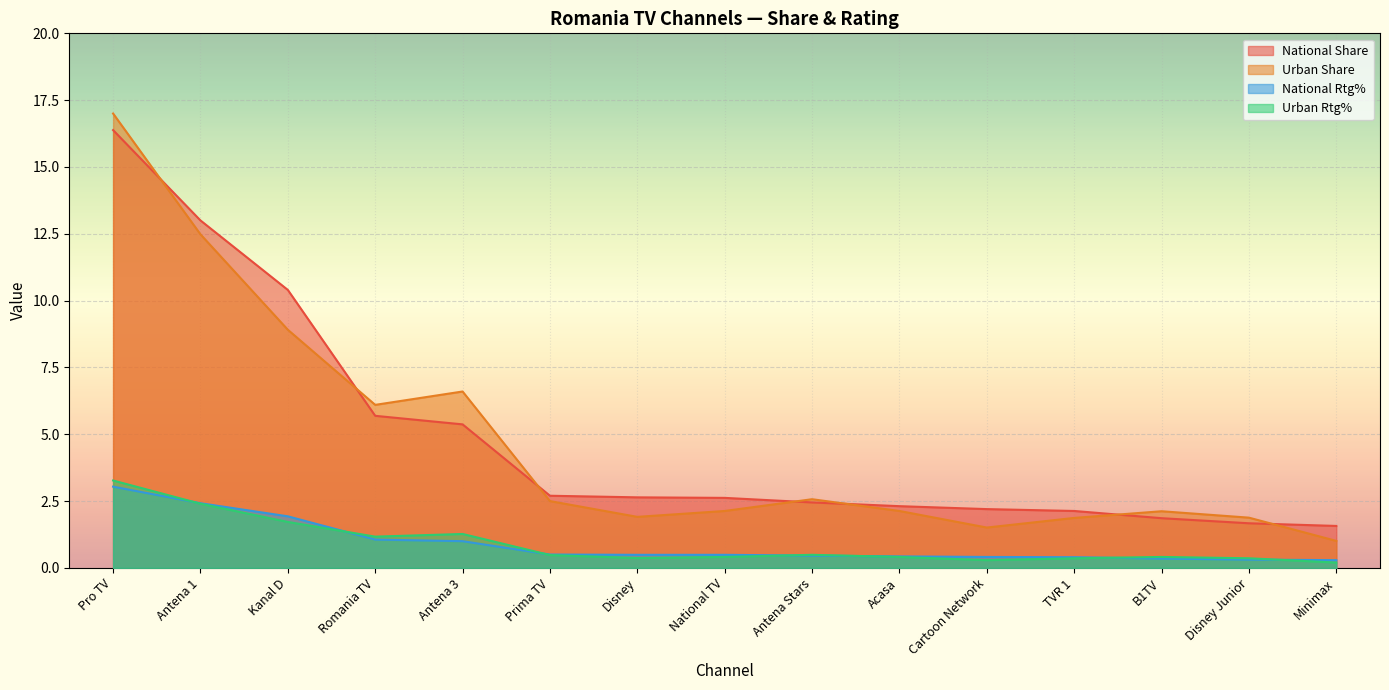

Is it true that National Share equals 2.1 at TVR 1?

True